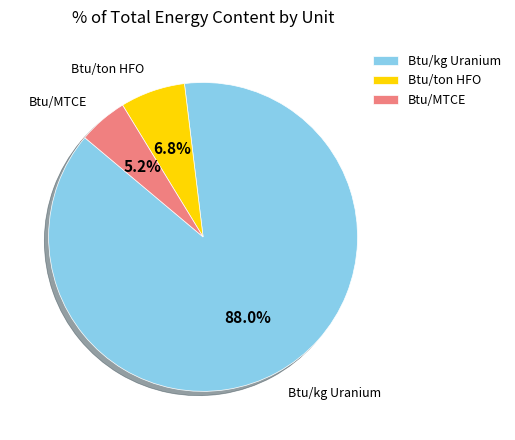

Rank the categories by value from lowest to highest.

Btu/MTCE, Btu/ton HFO, Btu/kg Uranium